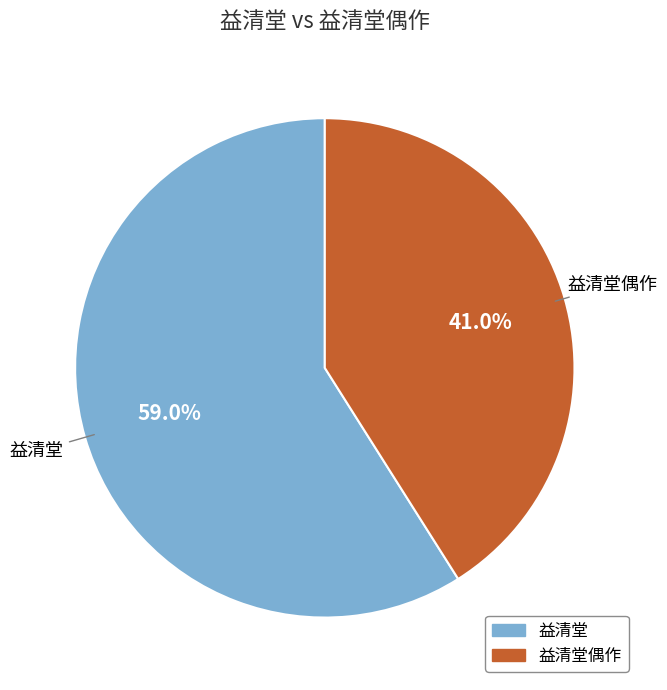

How many segments does this pie chart have?

2